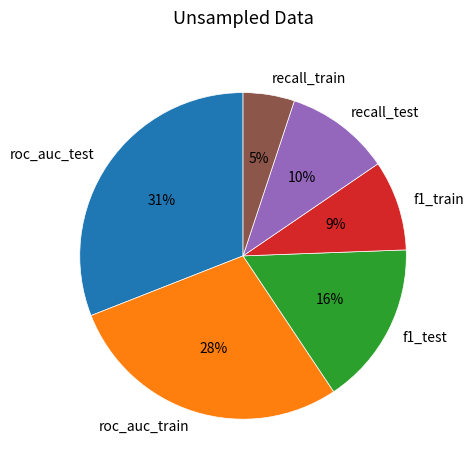

Is there any slice that represents more than half of the pie?

No